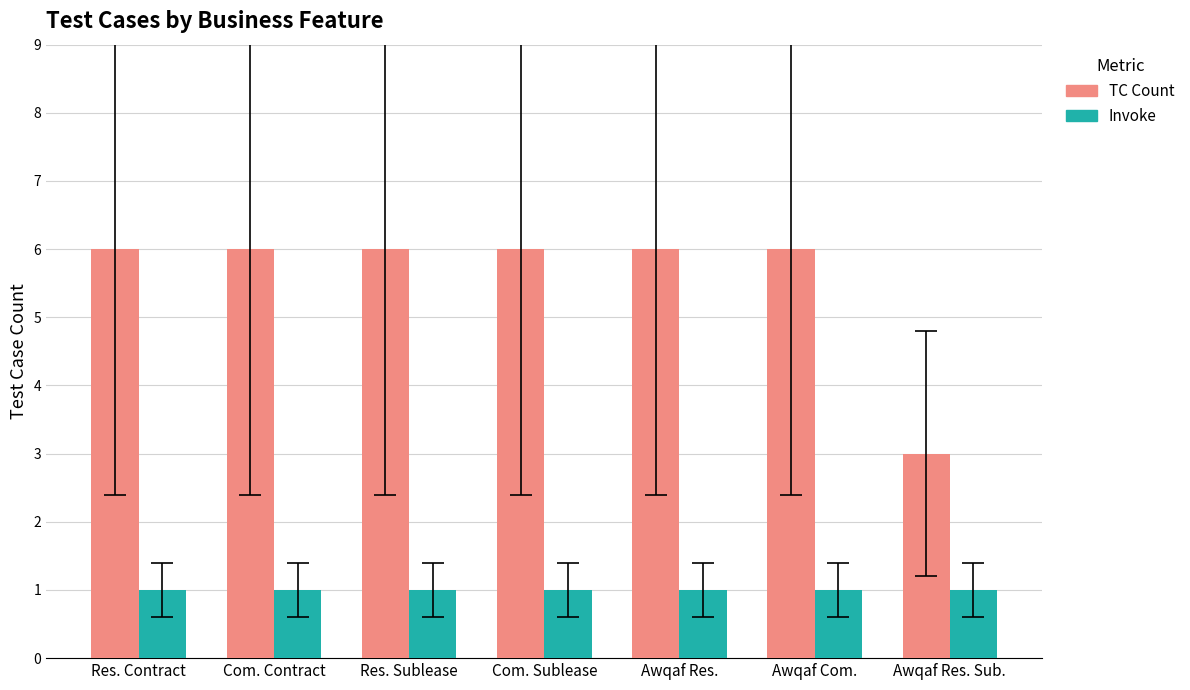

Are the bars horizontal?

No